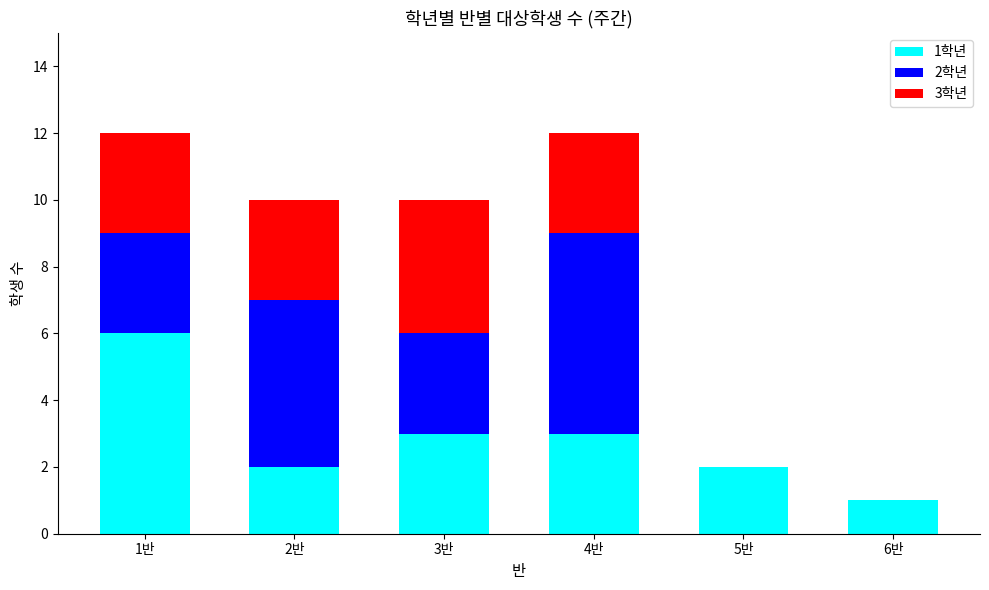

The value of 1학년 at 1반 is 6. True or false?

True